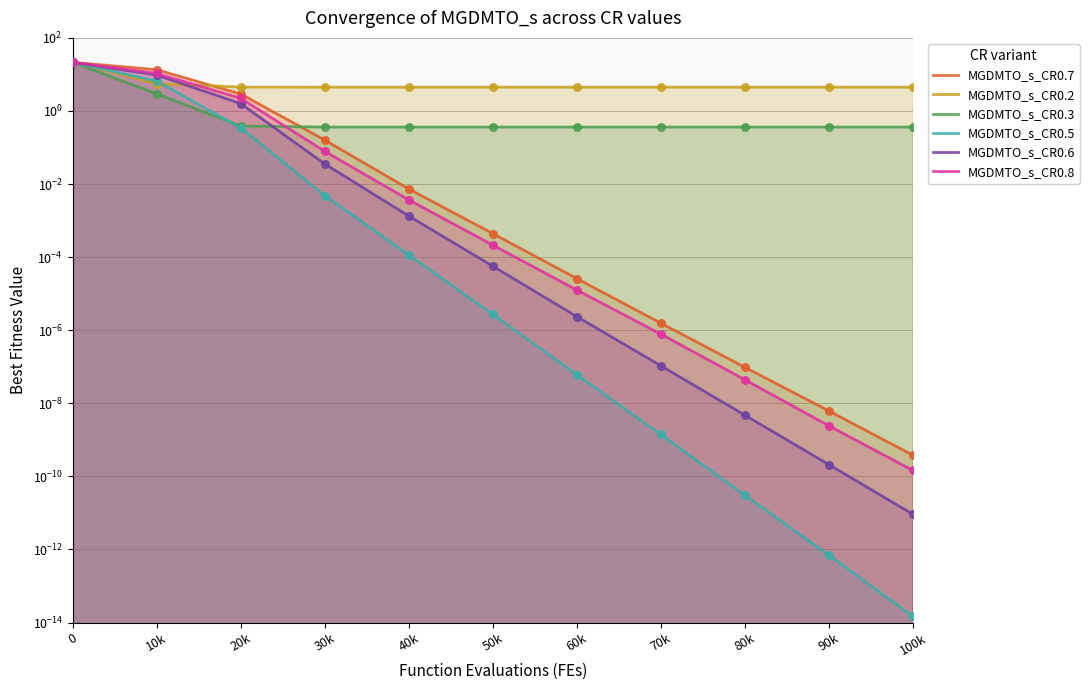

What is the total value across all series at 90k?

4.8